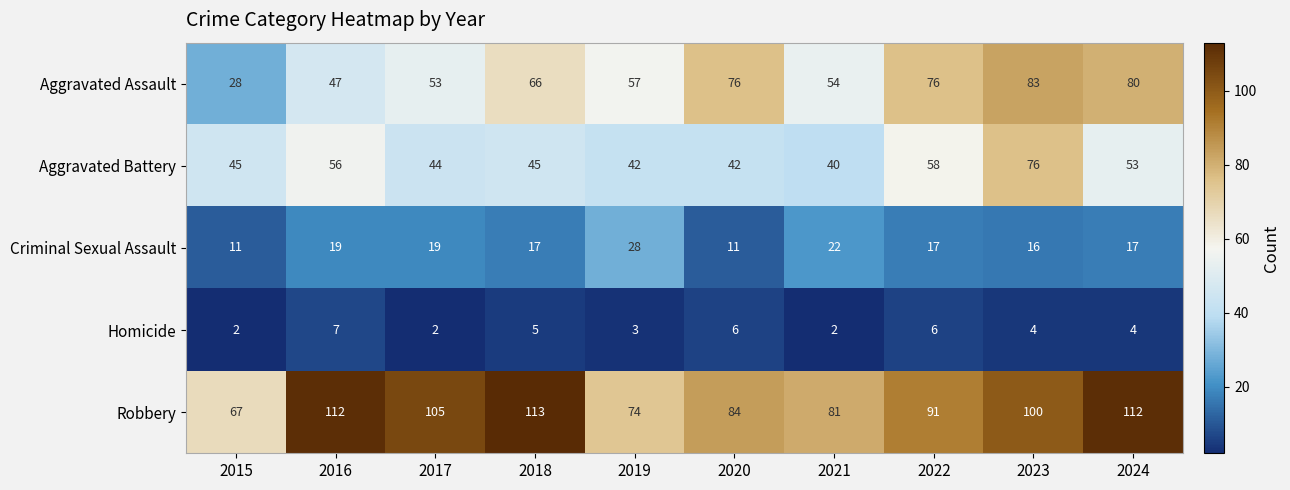

What is the total value across all series at 2020?

219